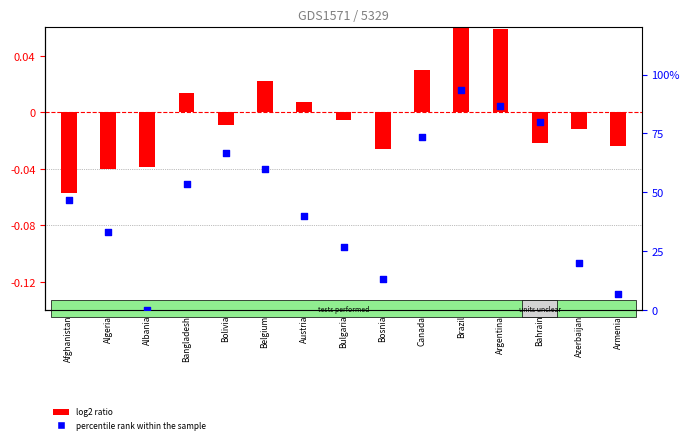

What is the change in value from Bolivia to Armenia?

-60.0